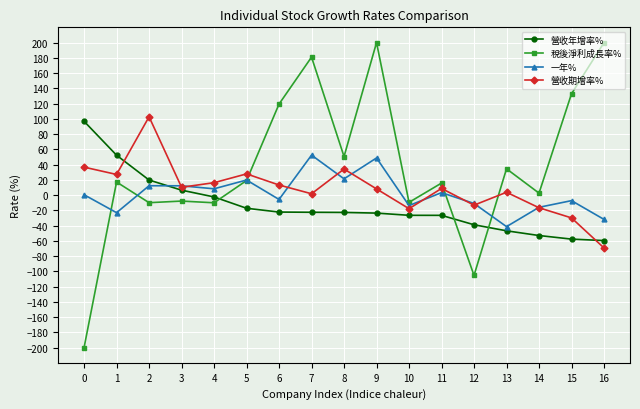

Does the chart display data point markers on the line(s)?

Yes